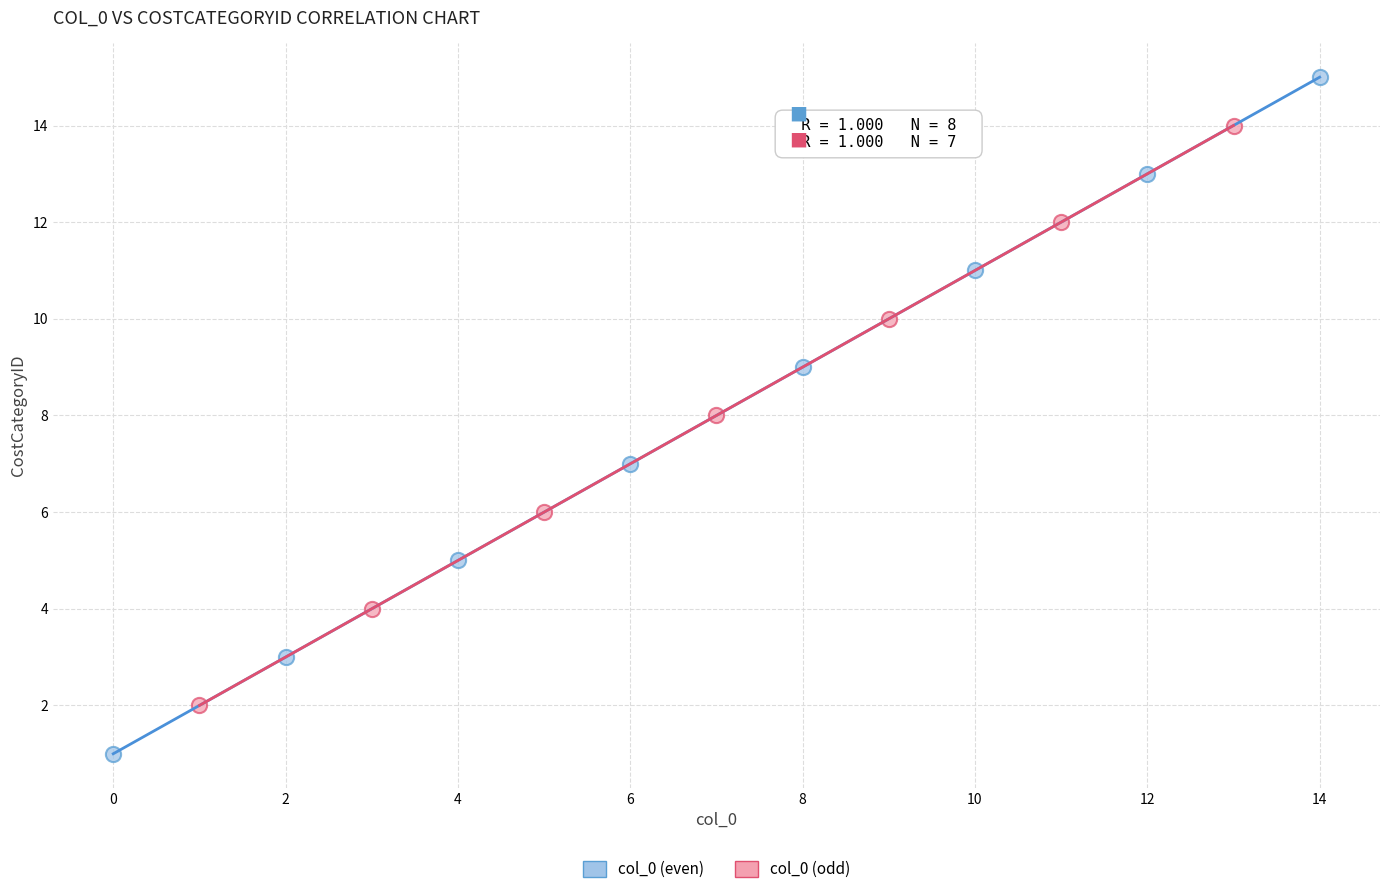

Which series has the largest Y range (max minus min)?

col_0 (even)